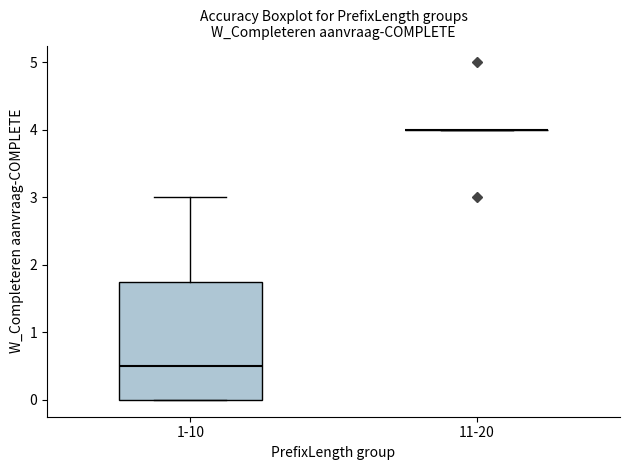

Reading left to right, read every box against the y-axis: the position of its median line, the range the box covers, and the ends of its whiskers. The values are not printed on the chart, so give them approximately, as read against the axis.

1-10: median 0.5, box 0.0 to 1.8, whiskers 0.0 to 3.0
11-20: box collapsed to a line at 4.0, whiskers 4.0 to 4.0